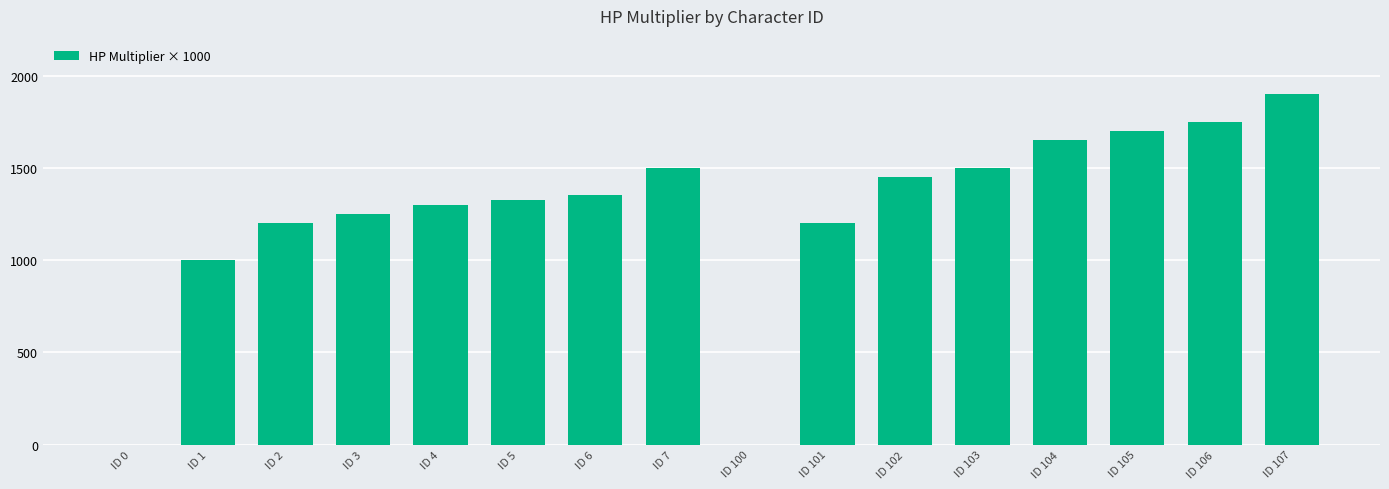

Between ID 107 and ID 5, which is larger?

ID 107